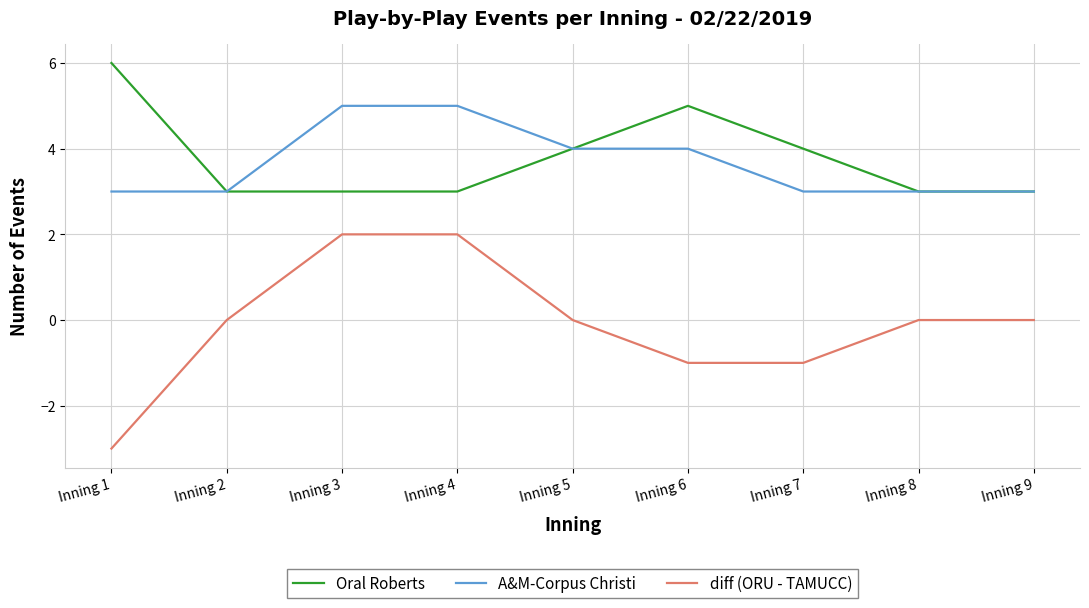

Which category has the highest value in the Oral Roberts series?

Inning 1